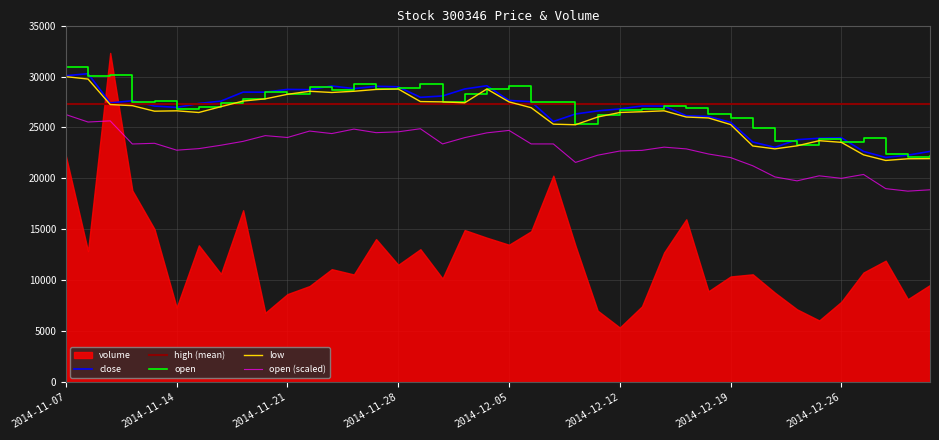

At how many categories does at least one series exceed 22319?

40